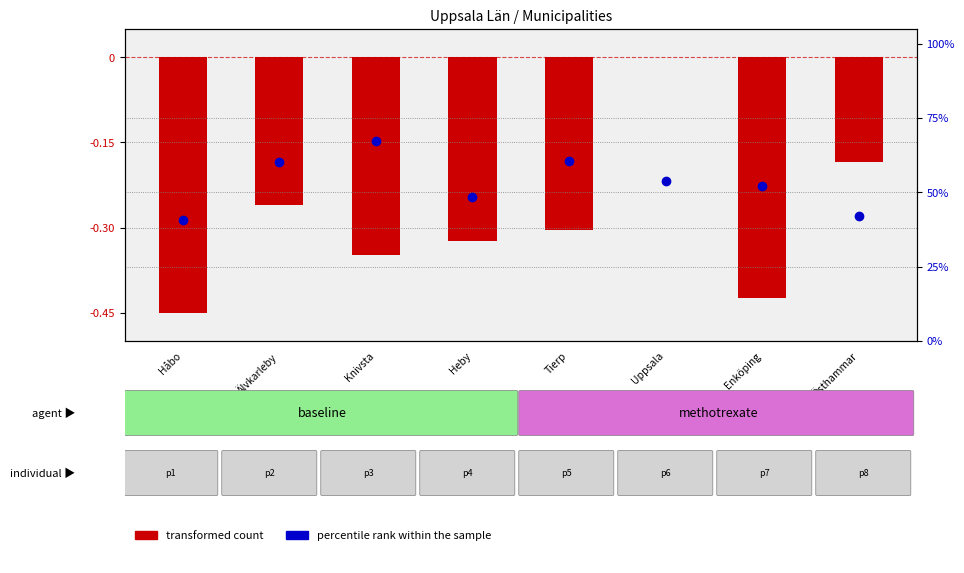

Is the value of transformed count at Tierp greater than the value of percentile rank within the sample at Knivsta?

No